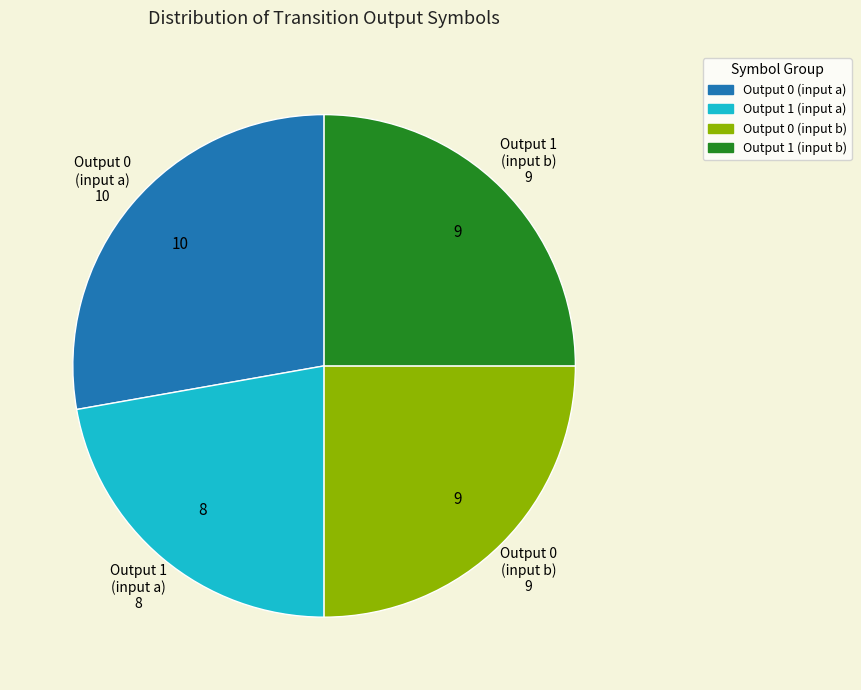

Is there any slice that represents more than half of the pie?

No